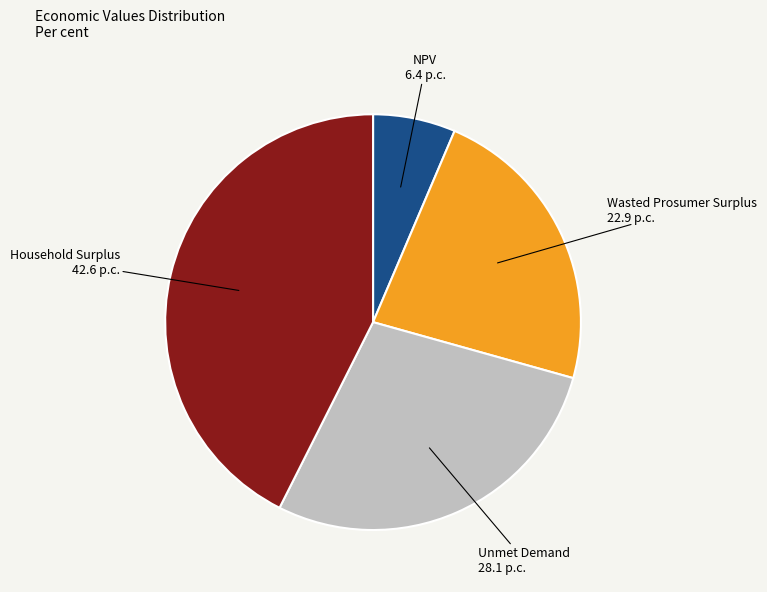

Does Household Surplus account for over 50% of the chart?

No